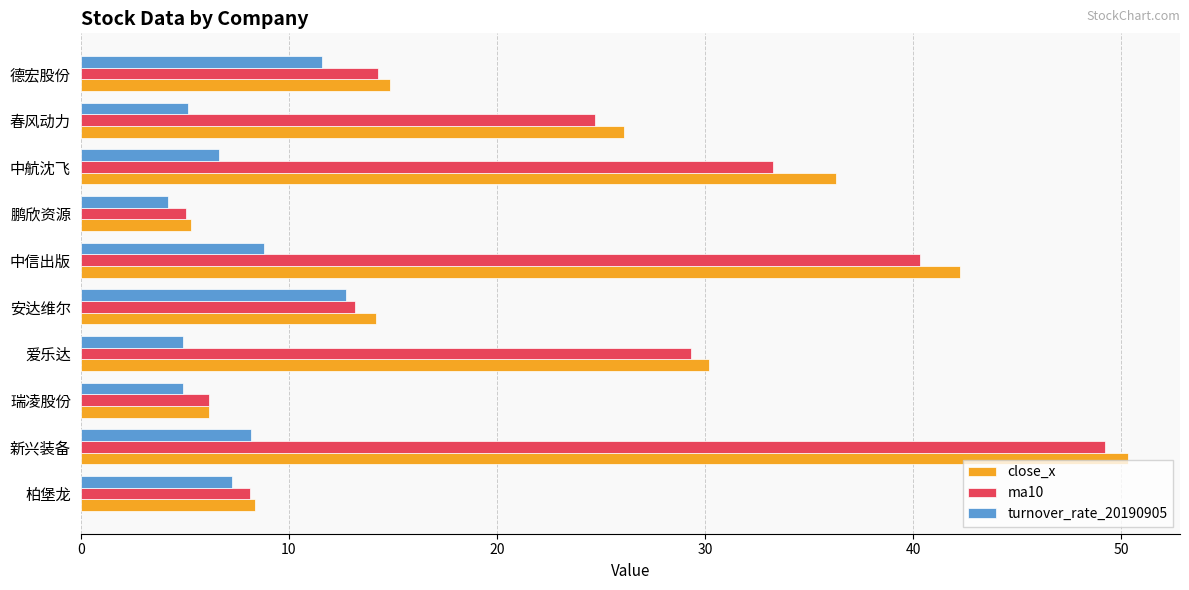

What are all the series names shown in the legend?

close_x, ma10, turnover_rate_20190905